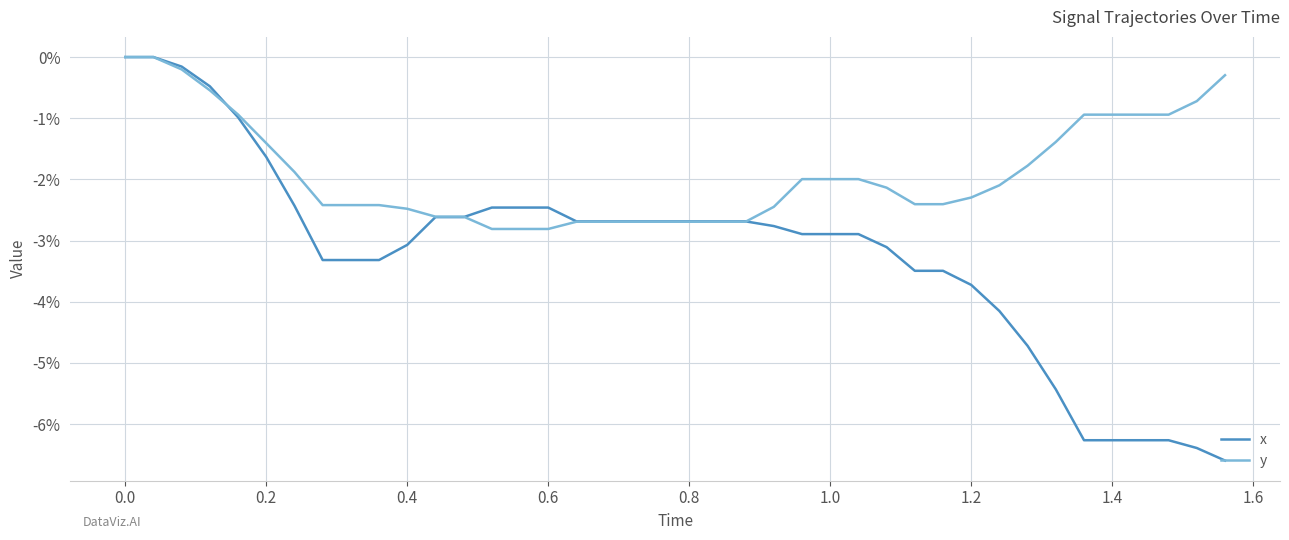

What are all the series names shown in the legend?

x, y